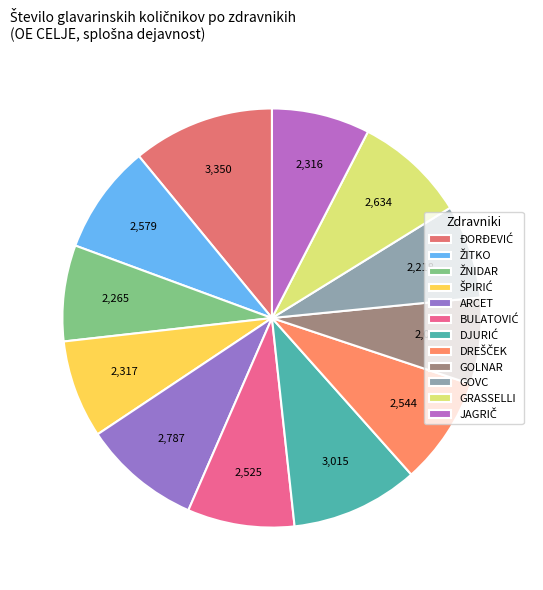

How many segments does this pie chart have?

12